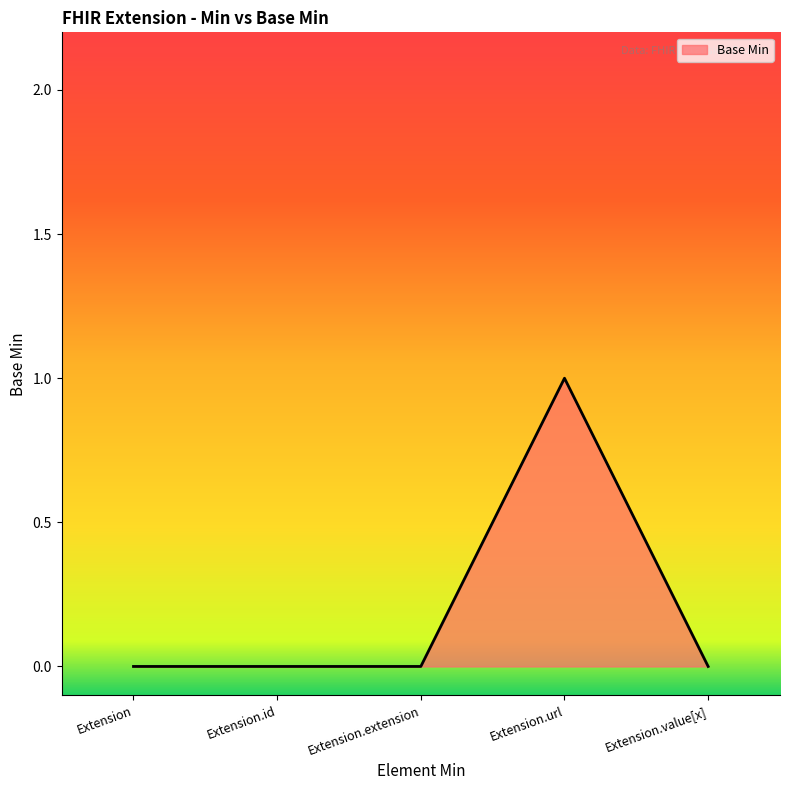

At which category does the chart reach its peak across all series?

Extension.url